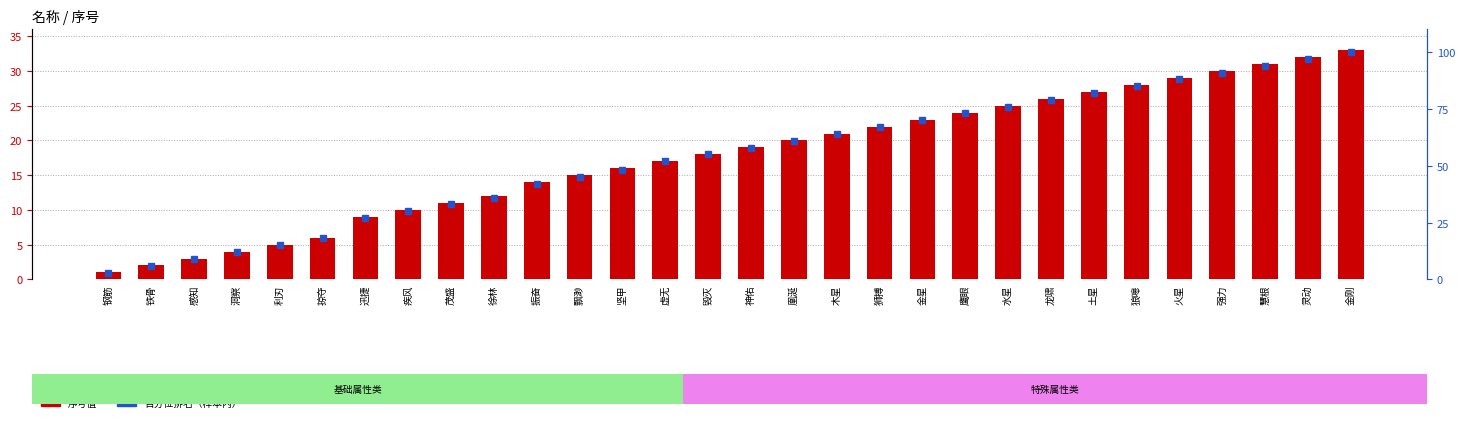

Where does the 序号值 series first go above 19?

凰涎